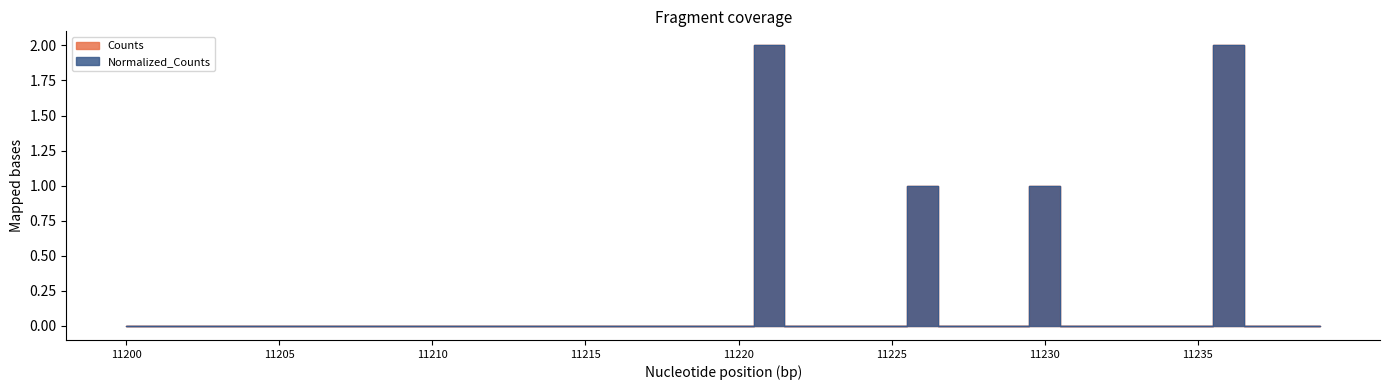

List the series in order of their peak value, lowest first.

Counts, Normalized_Counts